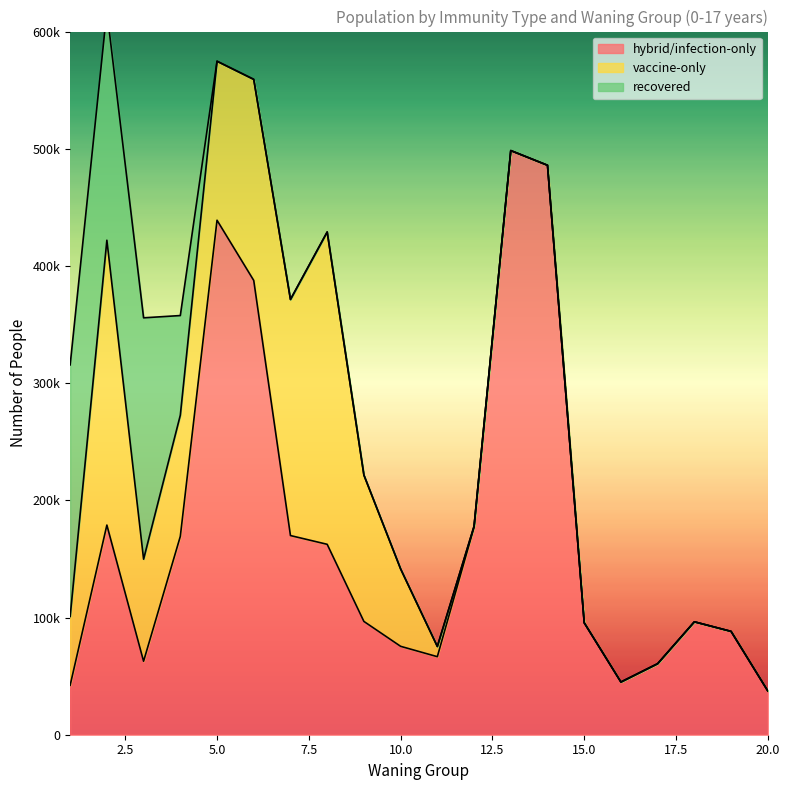

What is the sum of all vaccine-only values?

1467839